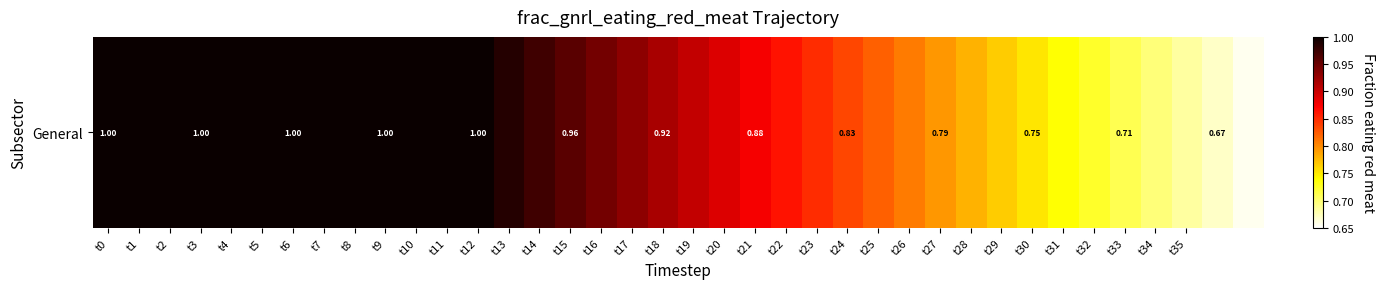

Which has a higher value, t4 or t35?

t4